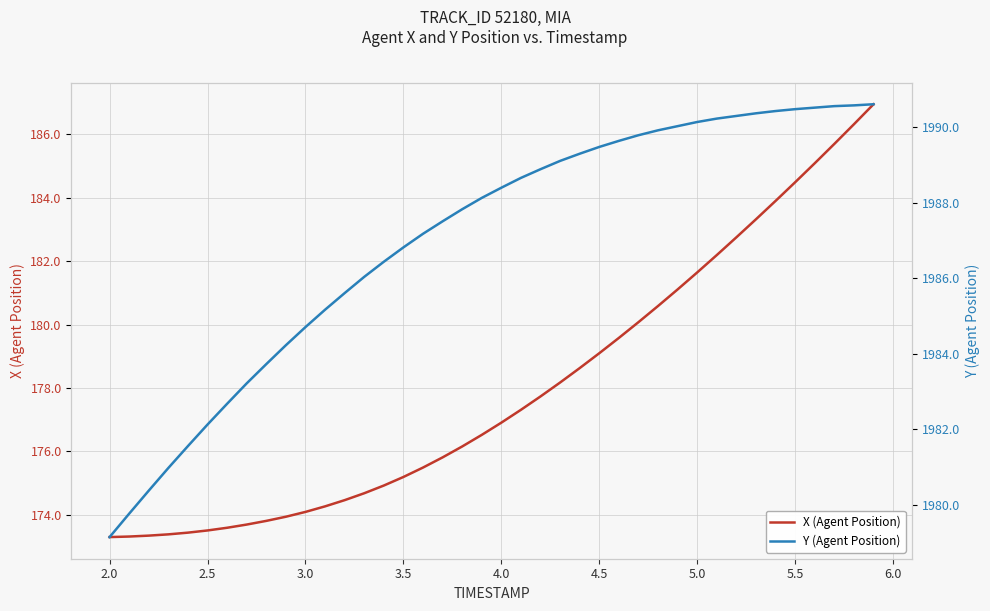

True or false: X (Agent Position) has a value of 77.7 at 5.0.

False